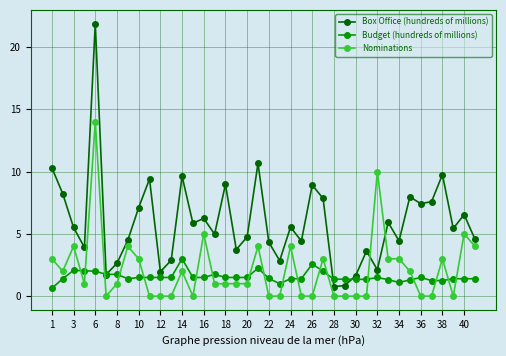

What is the lowest value of the Budget (hundreds of millions) series?

0.6